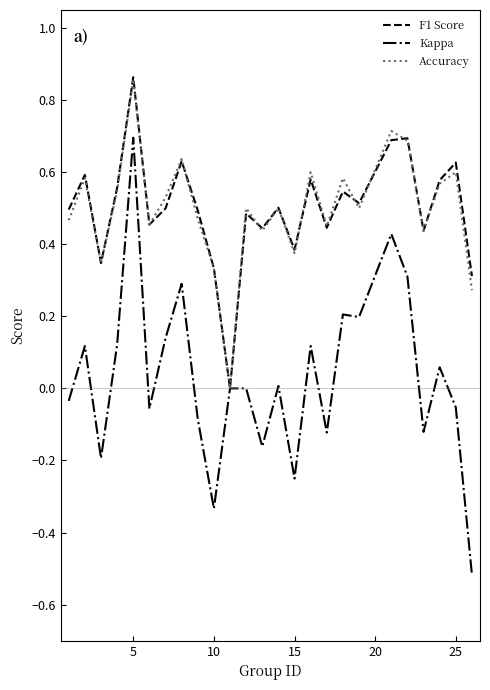

What is the minimum value shown in the chart?

-0.5